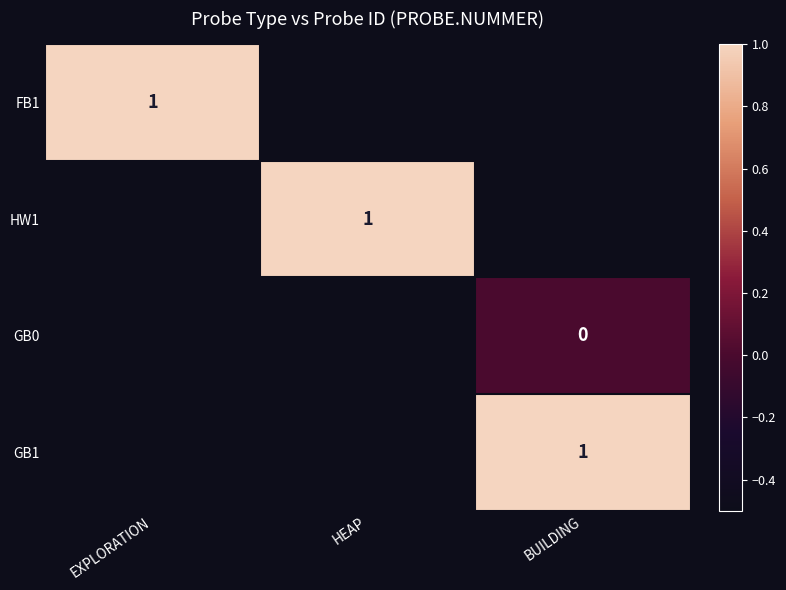

Is it true that GB1 equals 1 at BUILDING?

True